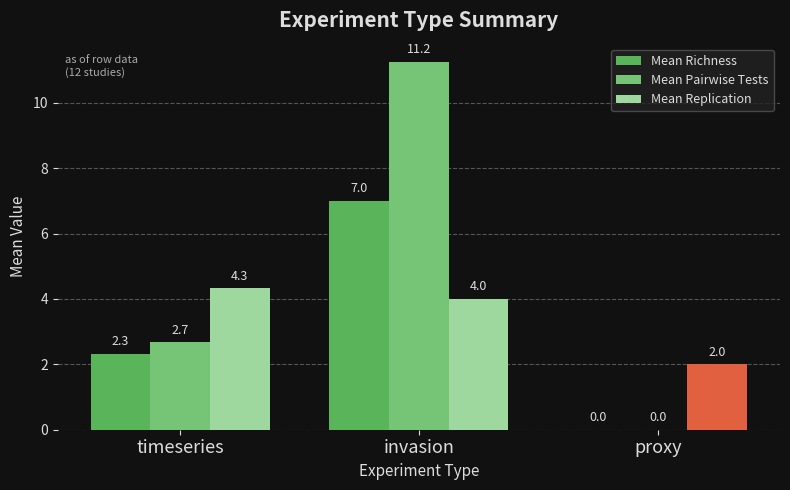

What is the difference between the maximum and minimum values in the Mean Pairwise Tests series?

11.2